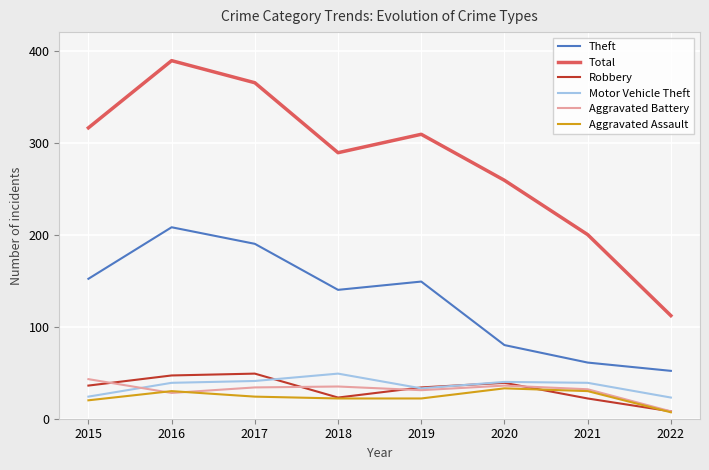

True or false: Motor Vehicle Theft and Theft intersect in this chart.

False